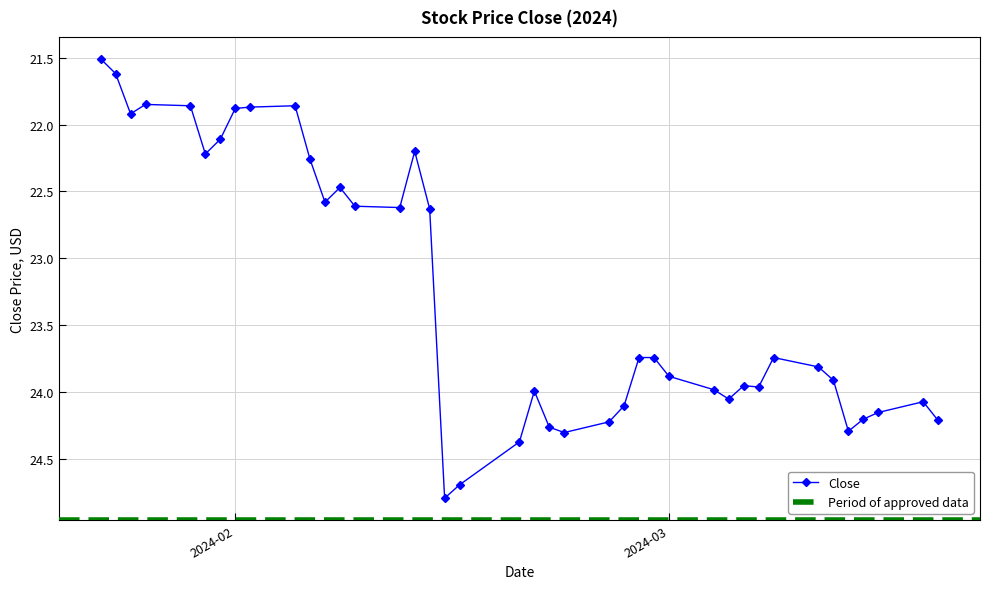

Where is the first local minimum?

2024-01-26